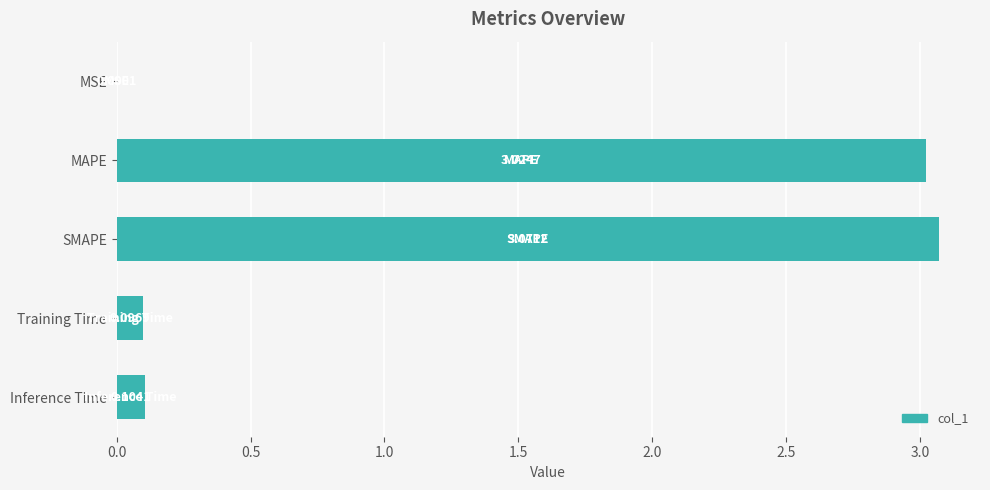

How many categories are shown in the chart?

5